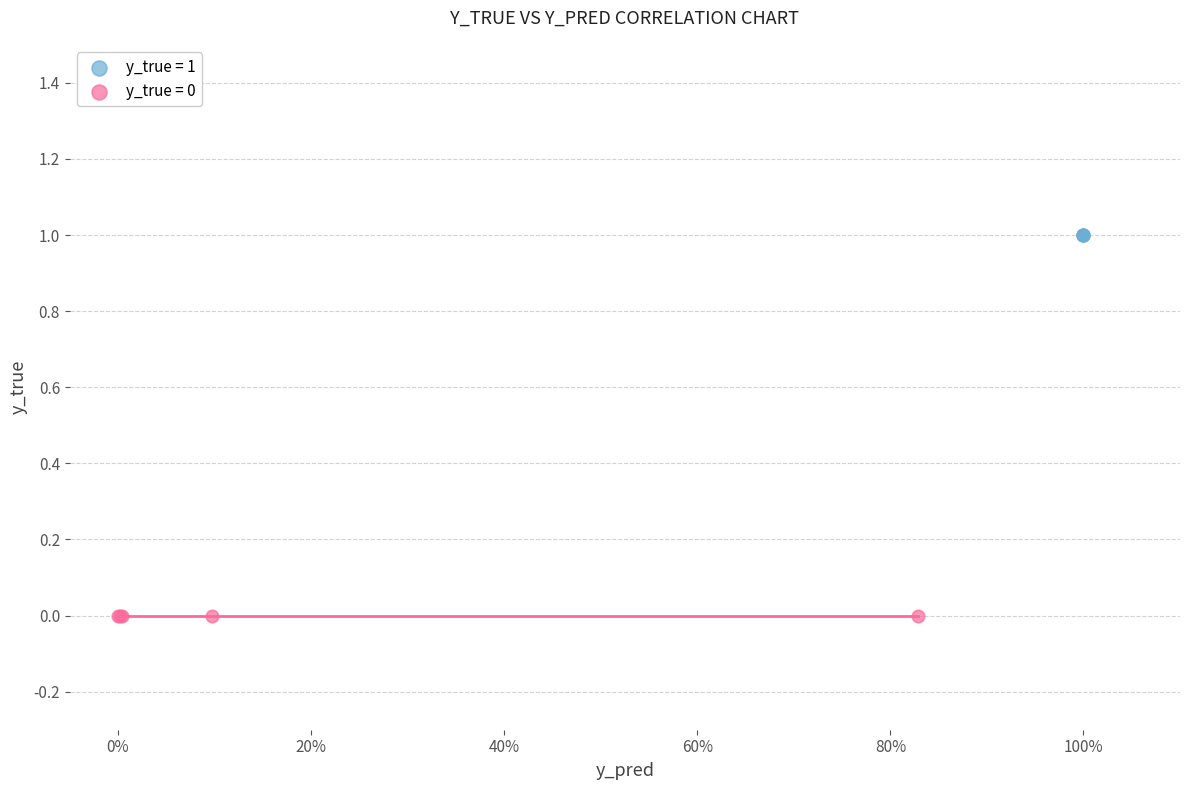

What are all the series names shown in the legend?

y_true = 1, y_true = 0